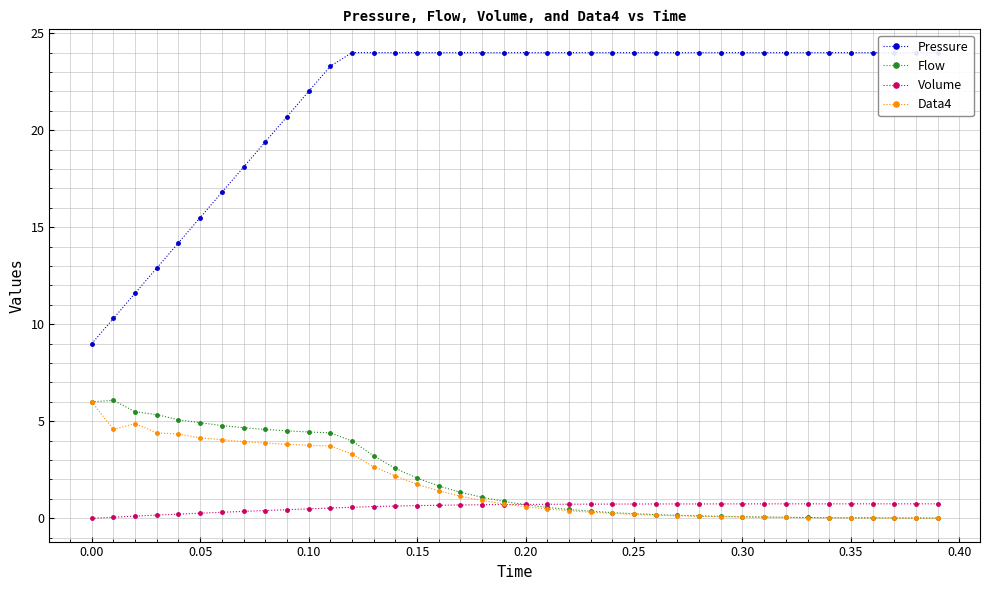

The value of Flow at 0.00 is 6.0. True or false?

True